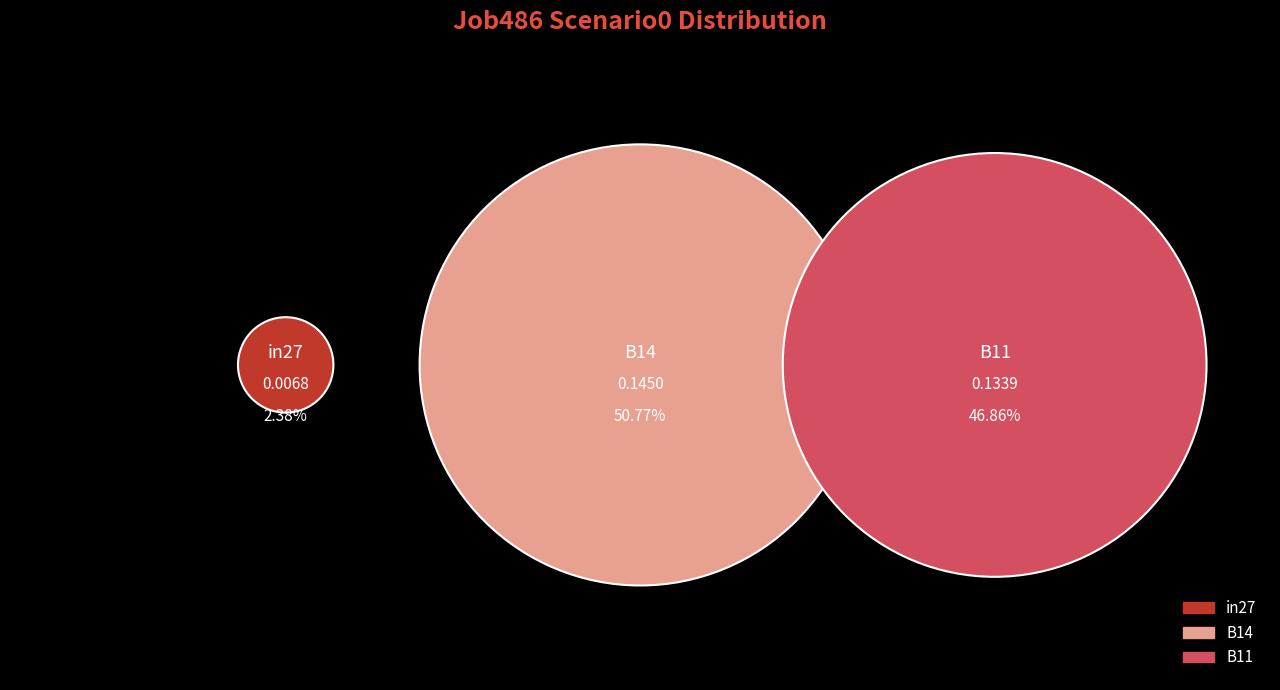

What is the smallest slice in the pie chart?

in27